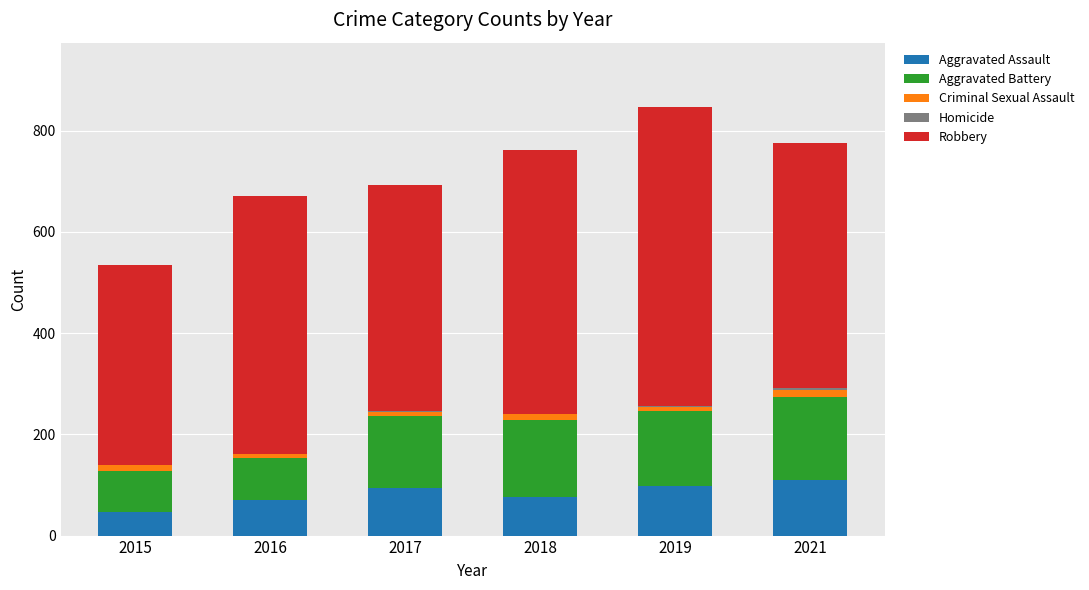

What is the maximum value for Aggravated Assault?

110